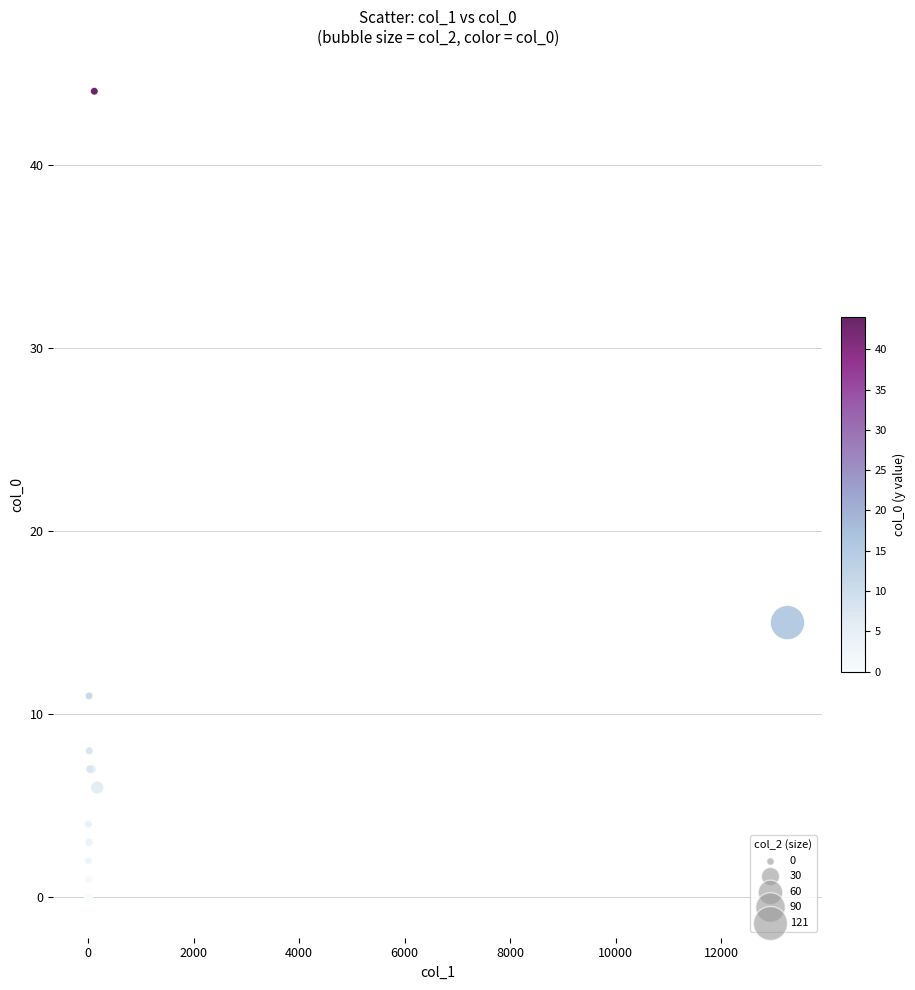

What Y value in the scatter plot is closest to 22?

15